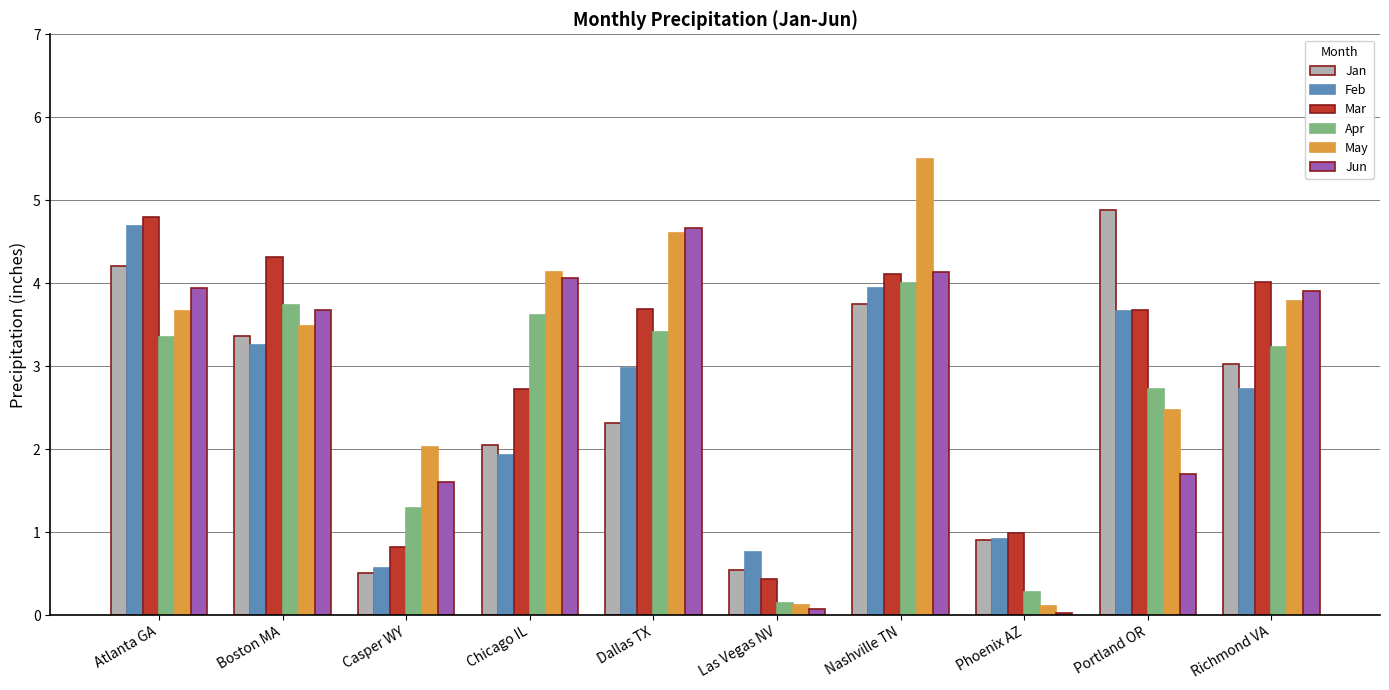

Which series has the widest spread of values?

May